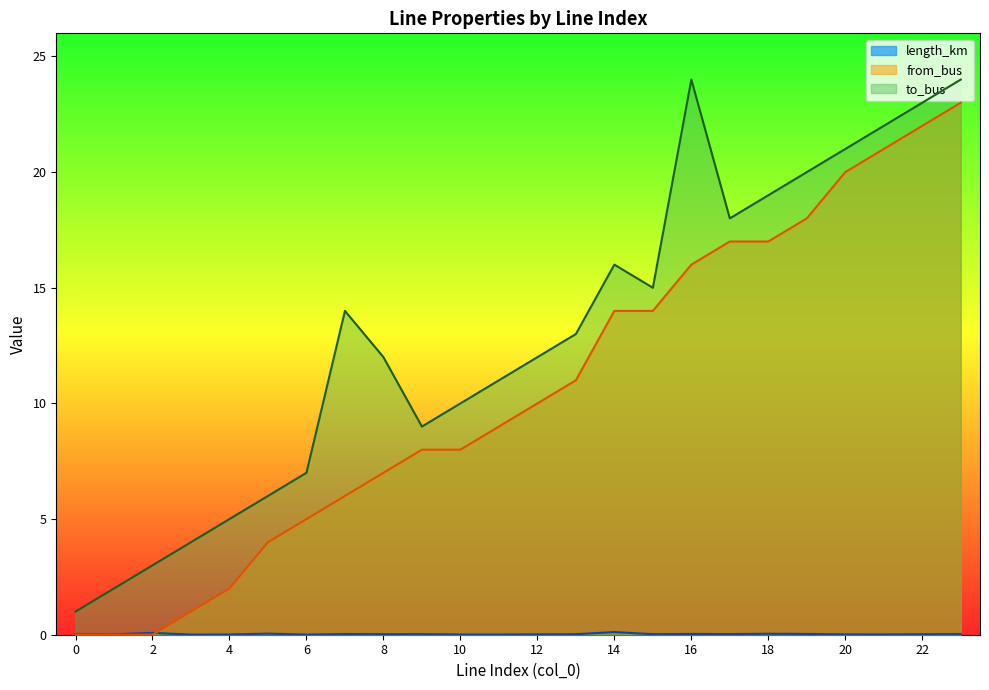

How many lines are shown in the chart?

3